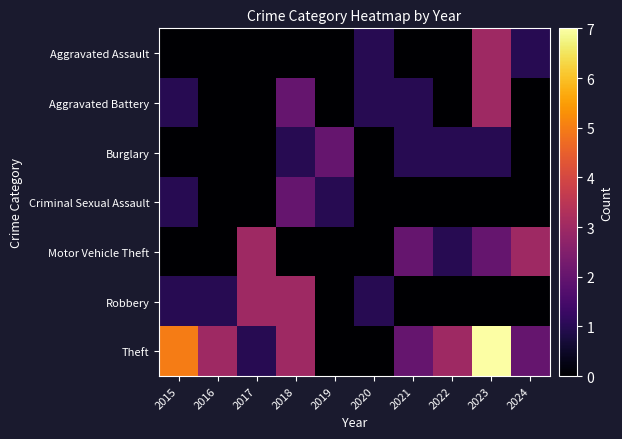

Reading left to right, transcribe all the data shown in this chart.

Aggravated Assault: 2015=0	2016=0	2017=0	2018=0	2019=0	2020=1	2021=0	2022=0	2023=3	2024=1
Aggravated Battery: 2015=1	2016=0	2017=0	2018=2	2019=0	2020=1	2021=1	2022=0	2023=3	2024=0
Burglary: 2015=0	2016=0	2017=0	2018=1	2019=2	2020=0	2021=1	2022=1	2023=1	2024=0
Criminal Sexual Assault: 2015=1	2016=0	2017=0	2018=2	2019=1	2020=0	2021=0	2022=0	2023=0	2024=0
Motor Vehicle Theft: 2015=0	2016=0	2017=3	2018=0	2019=0	2020=0	2021=2	2022=1	2023=2	2024=3
Robbery: 2015=1	2016=1	2017=3	2018=3	2019=0	2020=1	2021=0	2022=0	2023=0	2024=0
Theft: 2015=5	2016=3	2017=1	2018=3	2019=0	2020=0	2021=2	2022=3	2023=7	2024=2